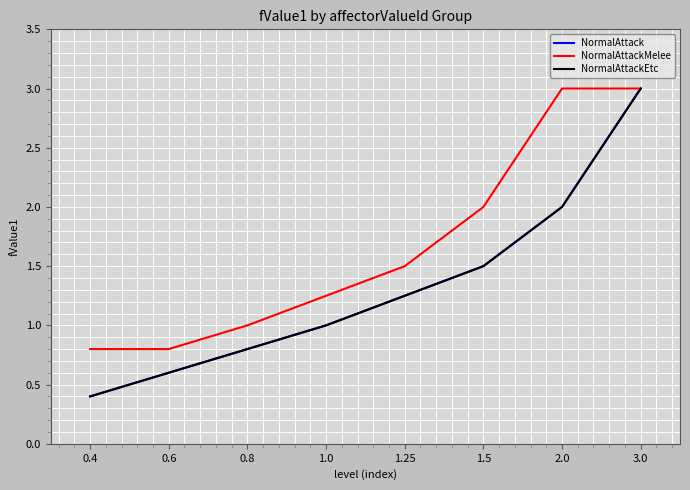

What is the difference between the NormalAttack values at 3.0 and 0.8?

2.2